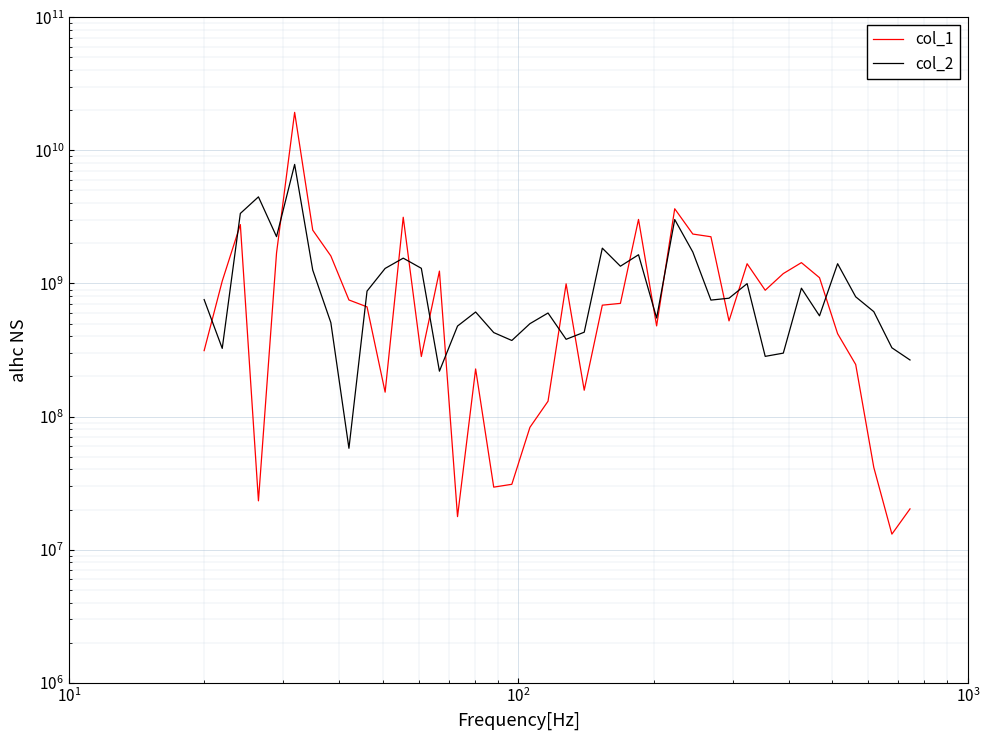

Count the number of categories in the chart.

40